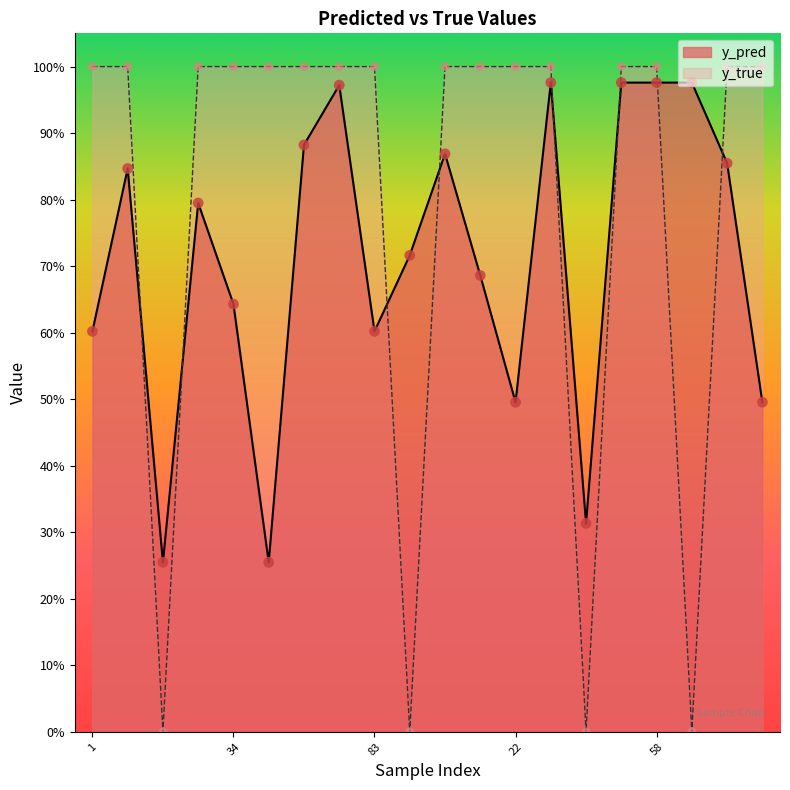

What are all the series names shown in the legend?

y_pred, y_true